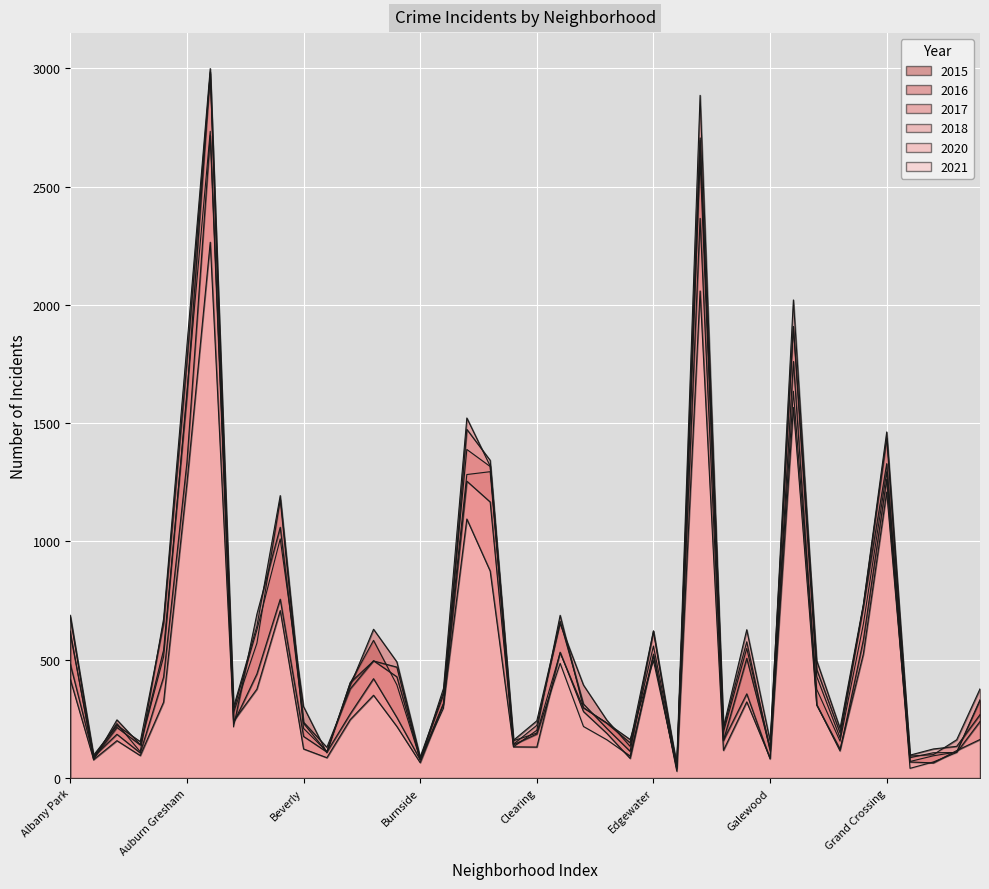

Reading right to left, extract all data points from this chart.

2020: 239	108	68	41	1263	584	114	310	1761	80	356	159	2366	40	516	93	162	218	485	186	141	1167	1255	316	77	256	420	271	110	176	756	440	233	2716	1334	427	106	185	91	482
2016: 327	108	107	86	1463	734	210	496	1909	114	576	208	2886	60	558	134	245	393	652	223	143	1317	1389	362	89	491	629	390	112	210	1176	570	277	2999	1827	673	111	230	90	609
2015: 331	110	94	70	1295	651	156	375	1635	126	548	194	2695	44	496	163	233	296	529	190	158	1295	1283	351	80	394	582	402	106	302	1011	626	288	2734	1632	512	141	246	76	621
2021: 163	116	64	68	1209	525	122	308	1567	84	322	117	2059	29	524	83	189	281	532	131	132	875	1095	313	65	218	350	247	86	123	708	376	241	2265	1245	321	95	158	78	417
2017: 377	162	99	93	1436	732	170	429	1907	157	627	215	2613	51	622	149	232	298	688	202	132	1319	1522	379	77	469	495	403	110	231	1194	642	300	2978	1758	655	154	223	97	680
2018: 268	134	123	97	1329	725	191	459	2021	123	506	158	2706	38	621	113	210	313	663	242	160	1343	1474	295	80	428	496	377	130	236	1060	693	216	2985	1614	541	140	214	84	688